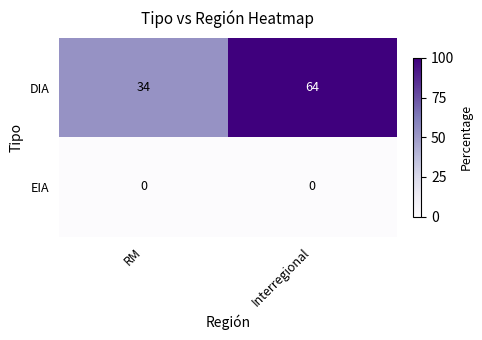

Reading left to right, extract all data points from this chart.

DIA: 34	64
EIA: 0	0